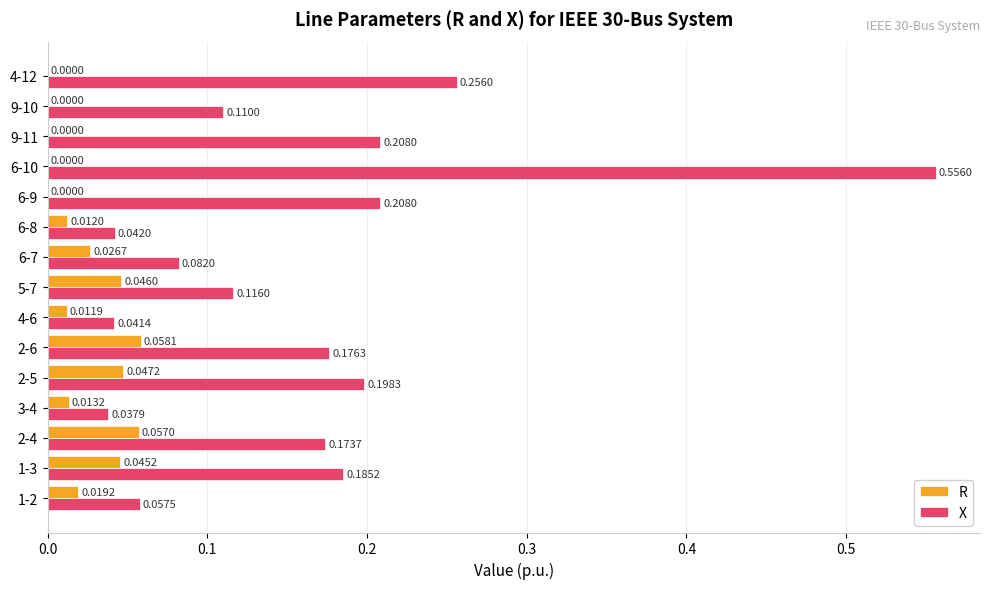

What are all the series names shown in the legend?

R, X